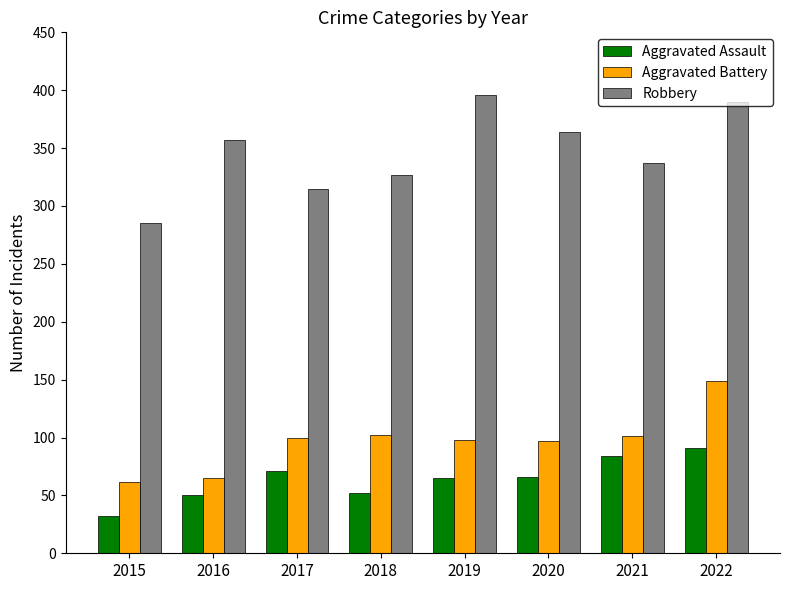

How many distinct data groups are displayed?

3